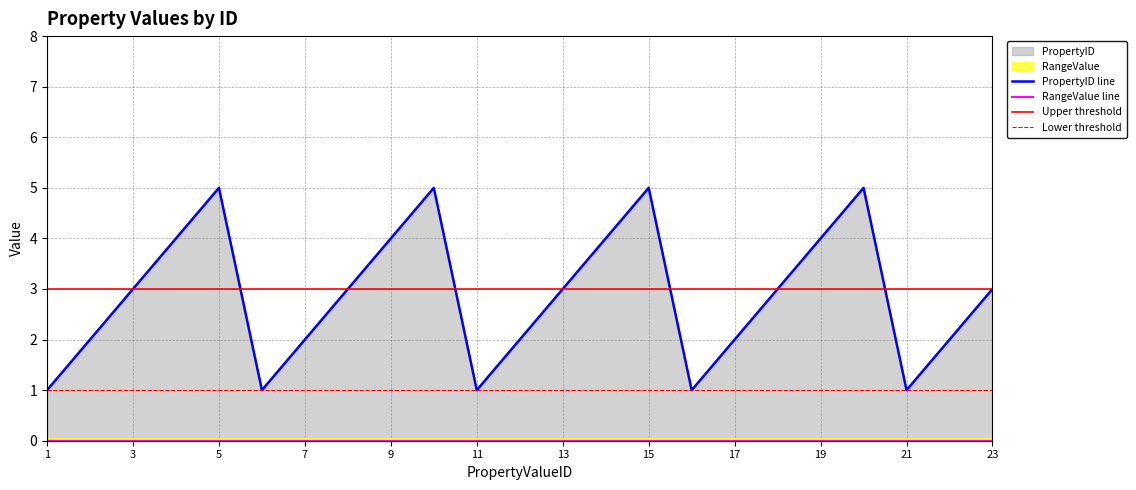

What is the sum of all values?

66